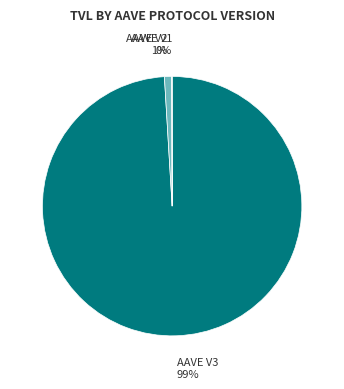

What is the largest slice in the pie chart?

AAVE V3